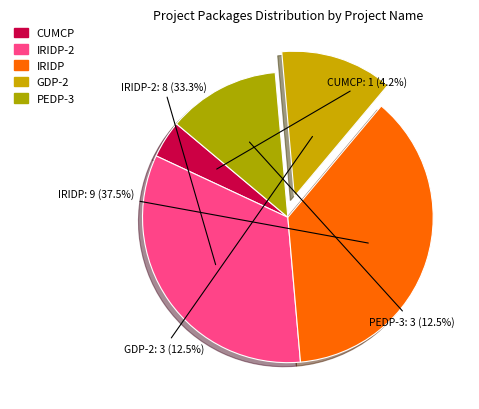

Combined, do GDP-2 and PEDP-3 account for over 50%?

No